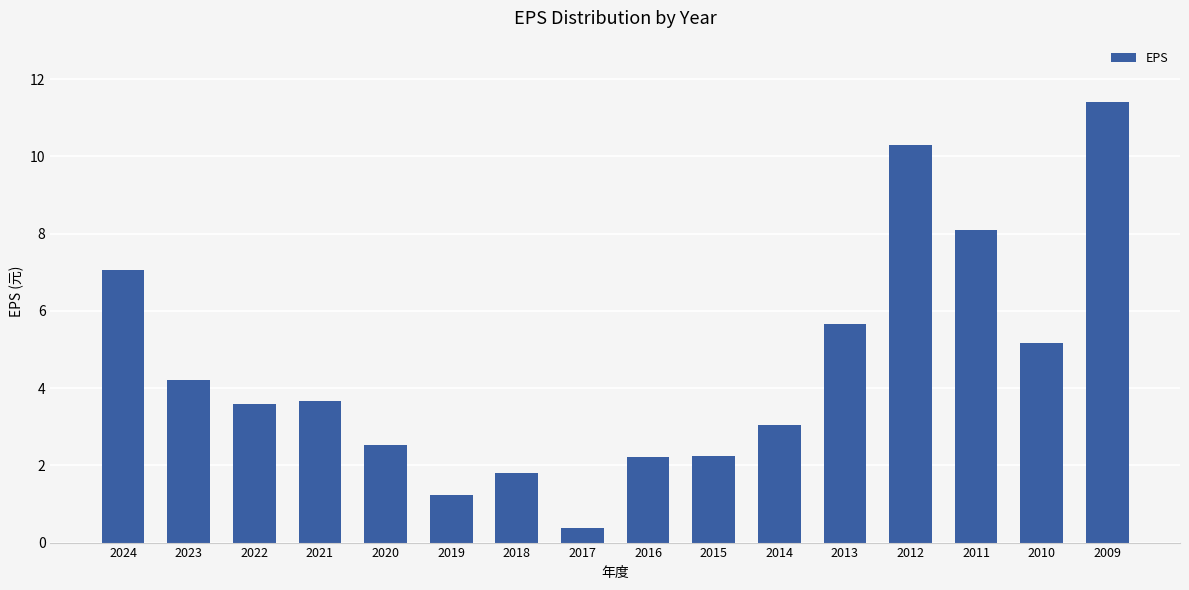

Which category has the highest value across all series?

2009